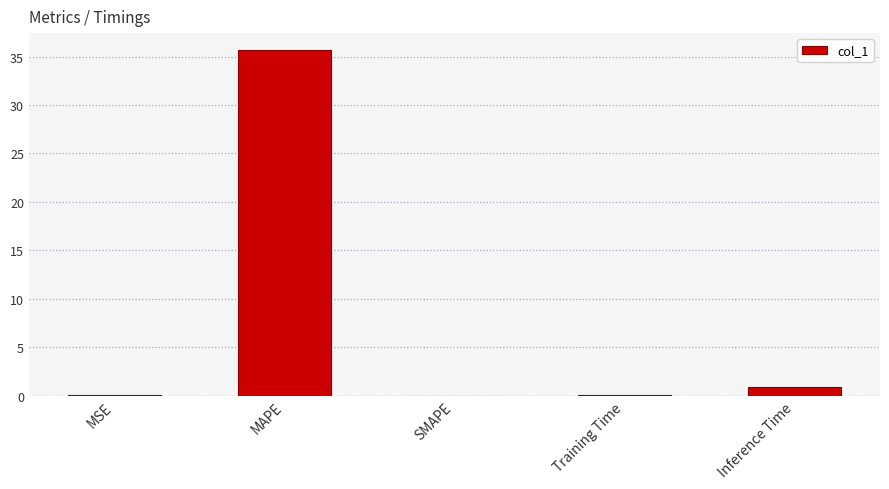

The chart shows a value of 0.0 at SMAPE. True or false?

True